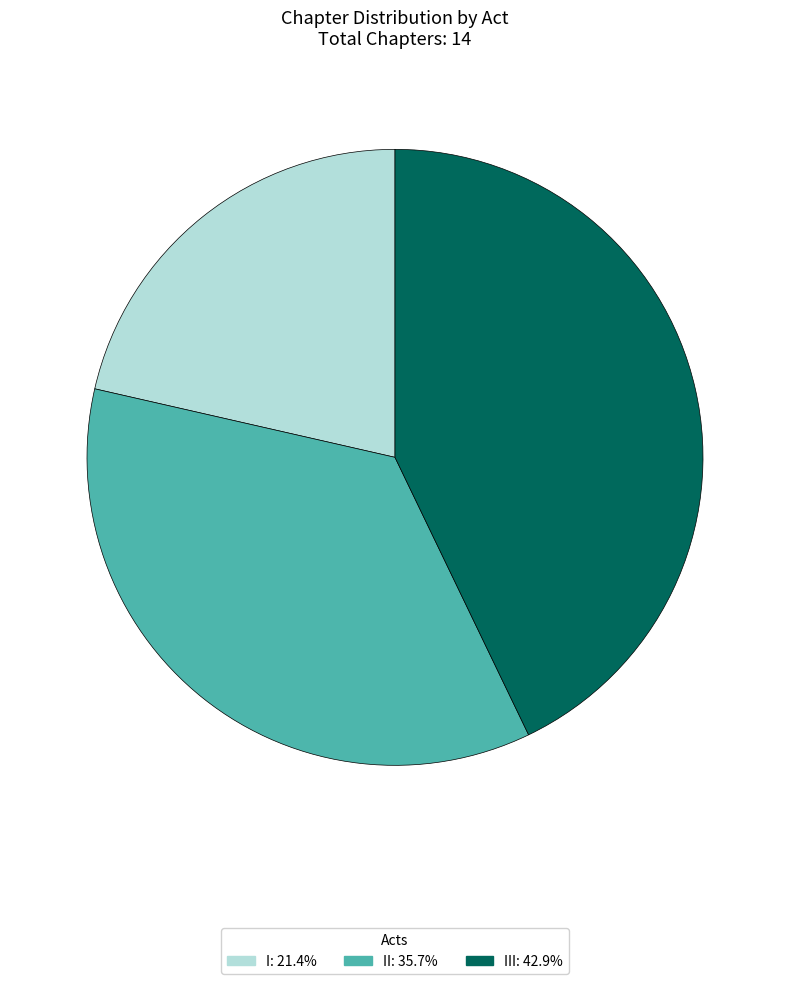

Is there a majority slice in this chart?

No